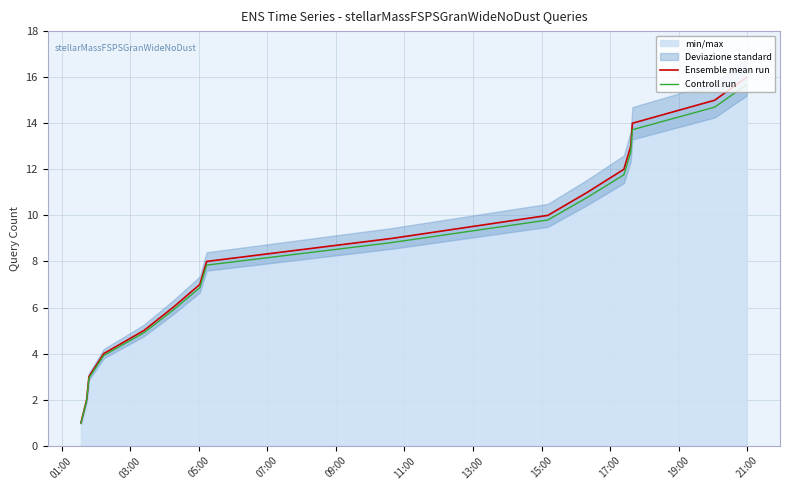

What is the maximum value for Ensemble mean run?

16.0